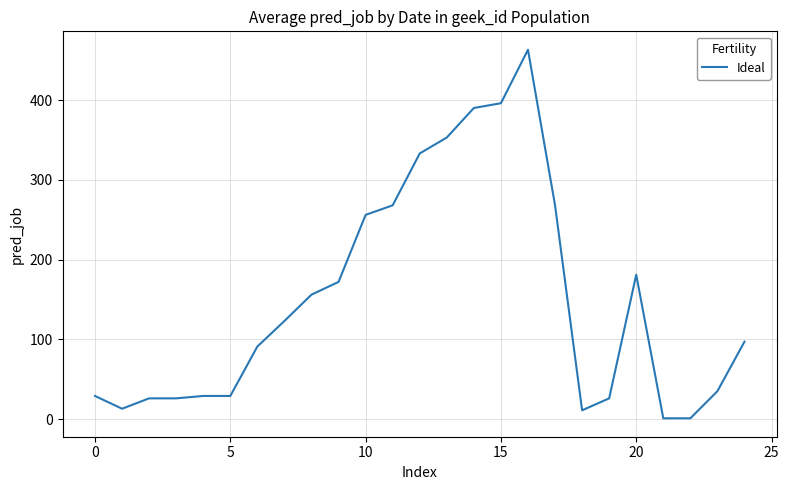

What is the greatest value displayed?

463